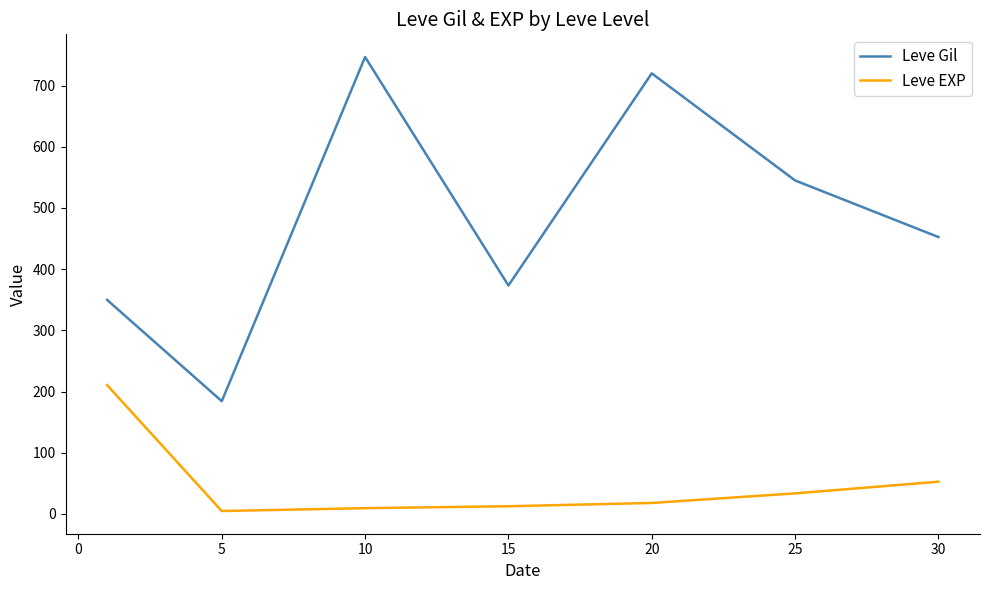

Is this an area chart (filled region under the line)?

No